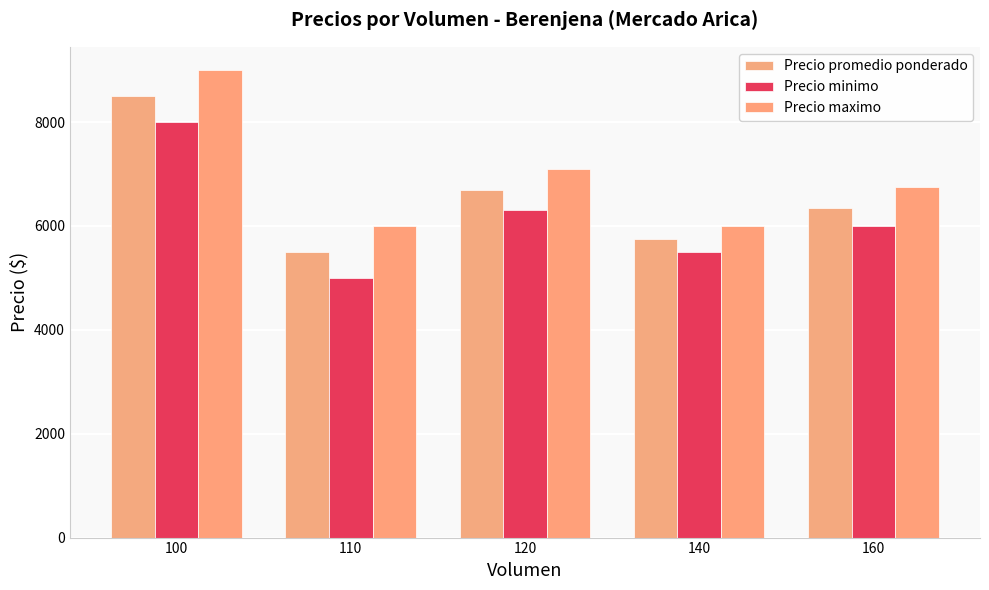

Which series changed the most between 140 and 160?

Precio maximo